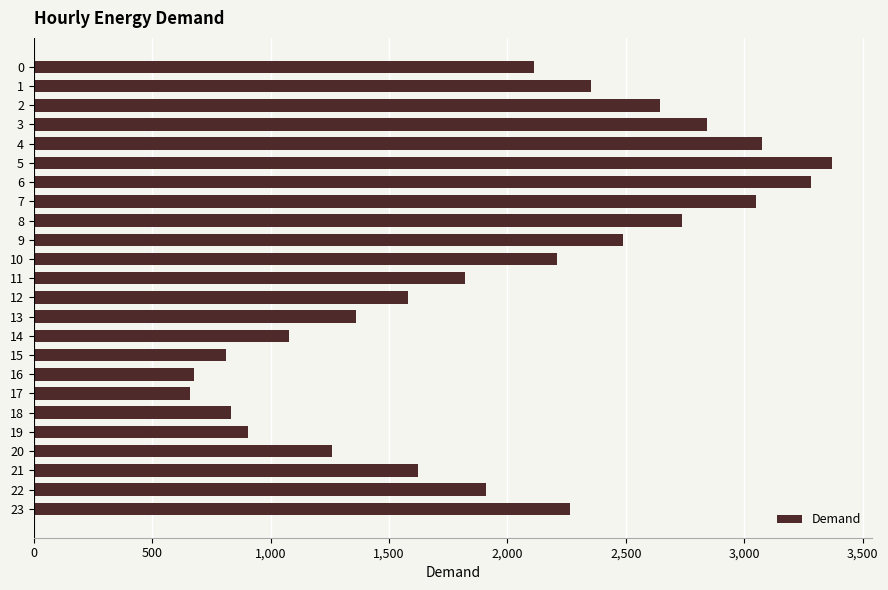

Reading top to bottom, transcribe all the data shown in this chart.

0=2114	1=2353	2=2643	3=2841	4=3075	5=3372	6=3280	7=3050	8=2736	9=2488	10=2209	11=1823	12=1579	13=1361	14=1079	15=812	16=675	17=658	18=831	19=905	20=1260	21=1621	22=1911	23=2263